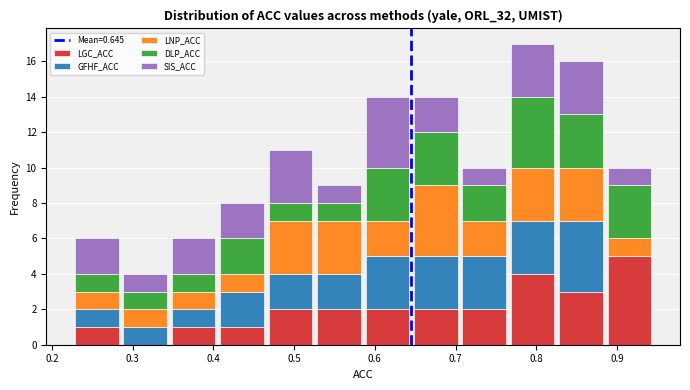

Which range on the x-axis has the tallest stacked bar (by total height)?

0.77 to 0.83